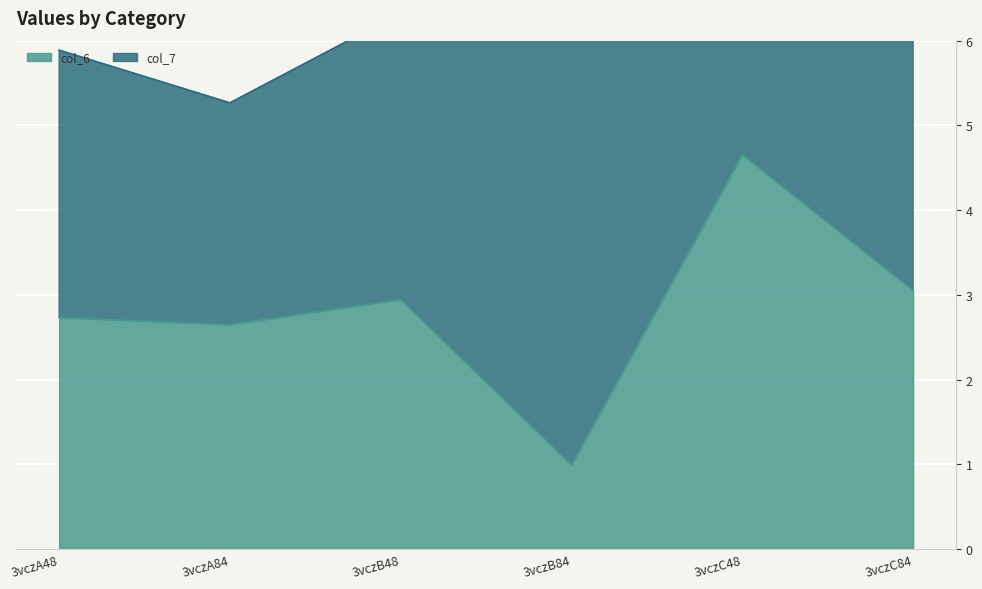

Where is the data nearest to the value 2?

3vczA84